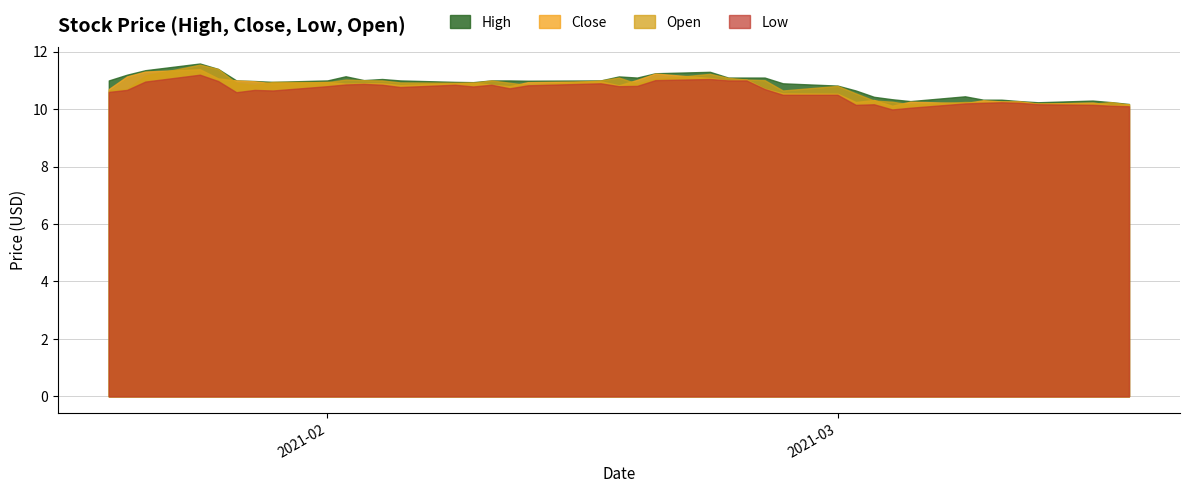

Between 2021-02-03 and 2021-02-26, which series saw the biggest shift?

Low